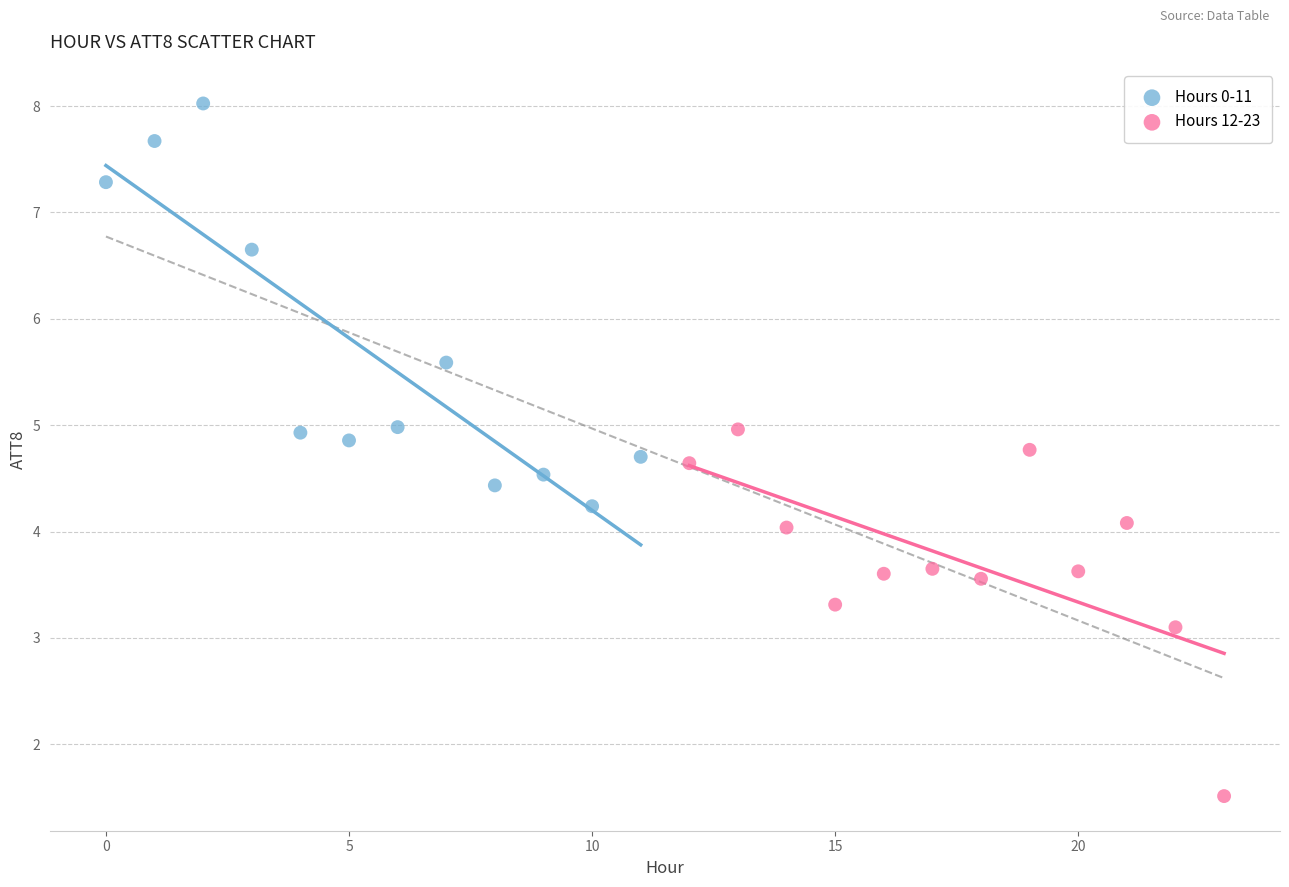

Which series contains the highest Y value?

Hours 0-11